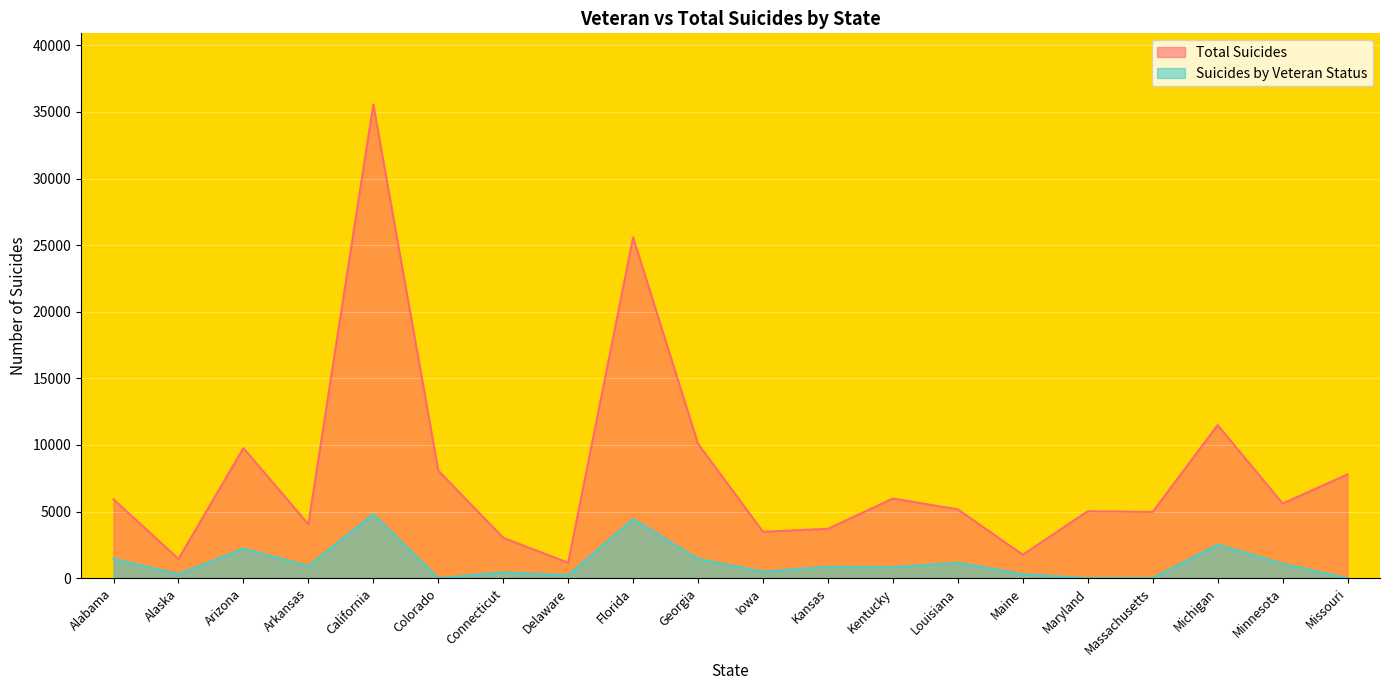

At which label does Suicides by Veteran Status first exceed 848?

Alabama